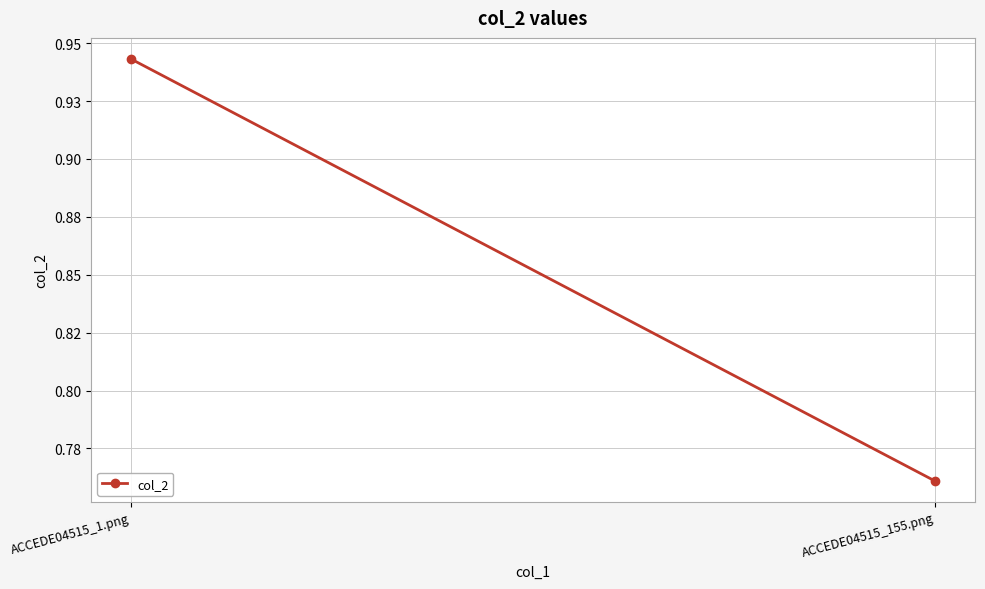

Rank the categories by value from highest to lowest.

ACCEDE04515_1.png, ACCEDE04515_155.png